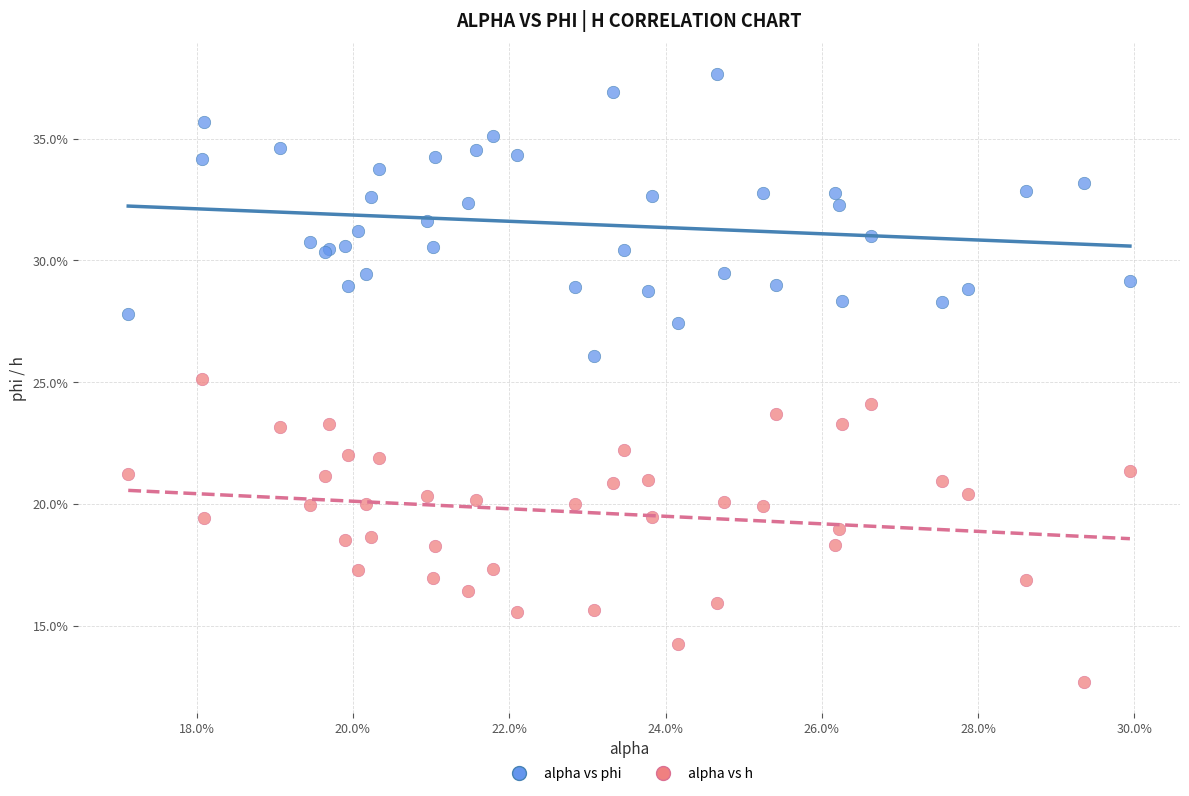

Which series has the widest spread of Y values?

alpha vs h